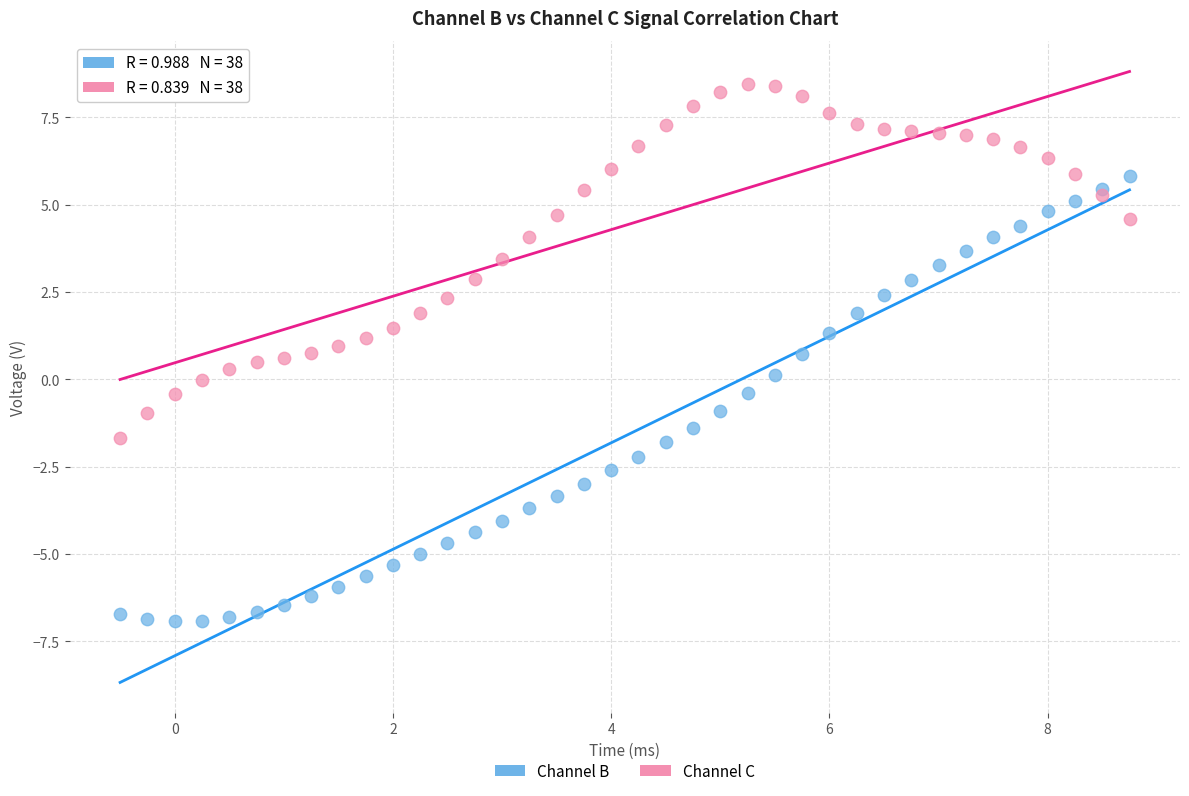

Which series reaches the minimum Y coordinate?

Channel B